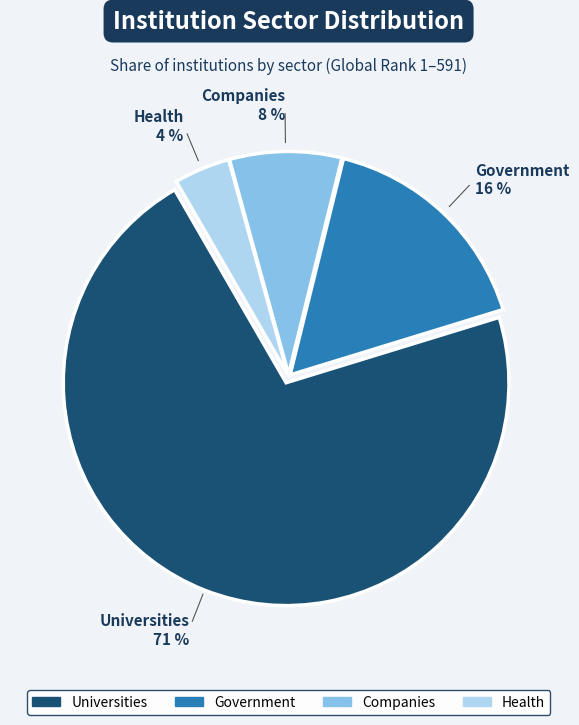

Rank the categories by value from lowest to highest.

Health, Companies, Government, Universities